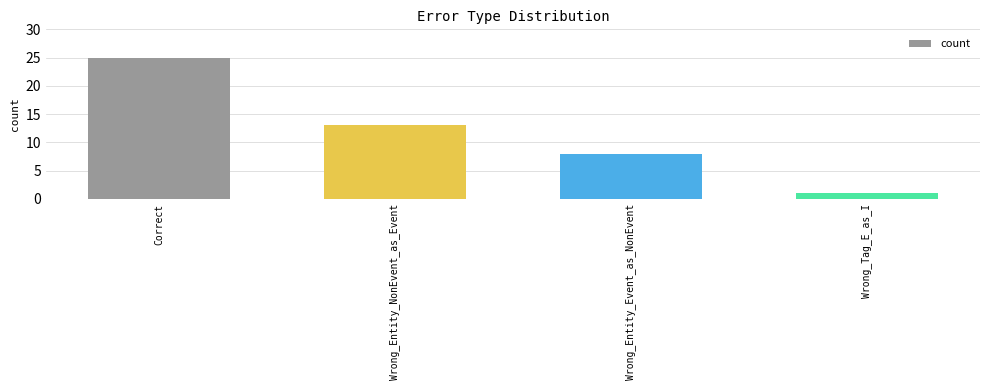

What is the value of the 1st bar from the left?

25